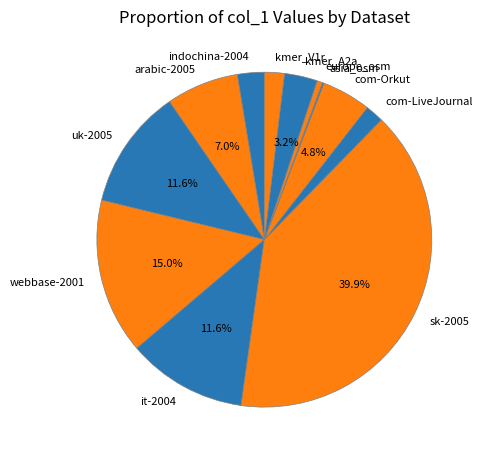

Does com-Orkut account for over 50% of the chart?

No